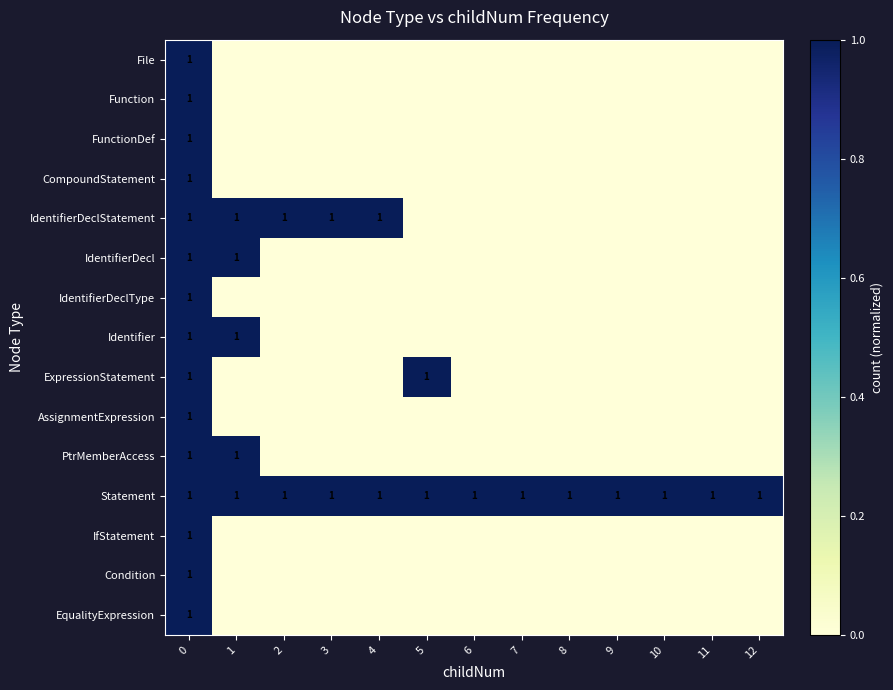

What is the difference between the highest and lowest values at 3?

1